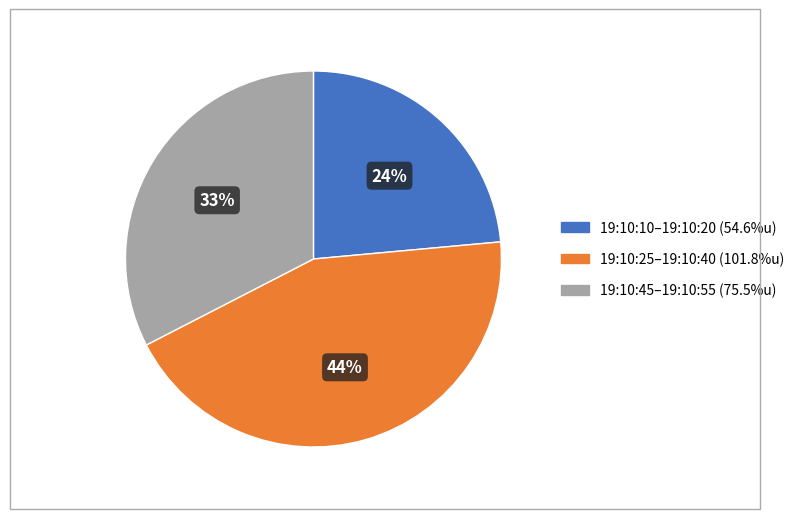

Does any single category account for the majority?

No